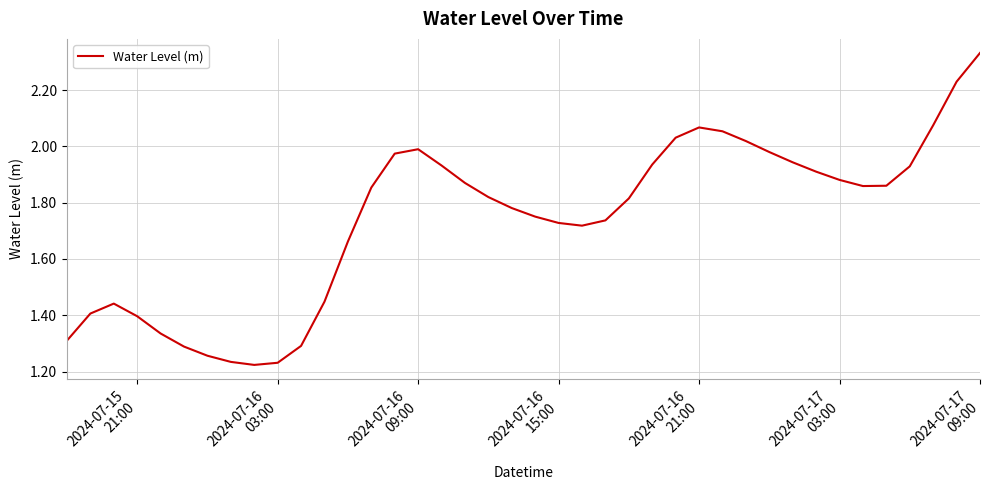

What is the difference between the maximum and minimum values?

1.1